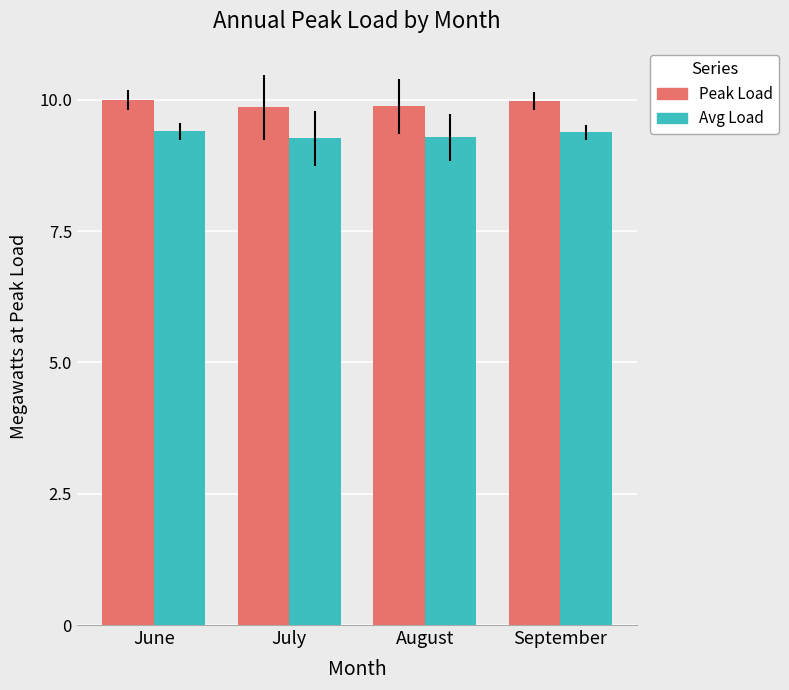

What is the value of the Avg Load bar at the 3rd from the left?

9.3